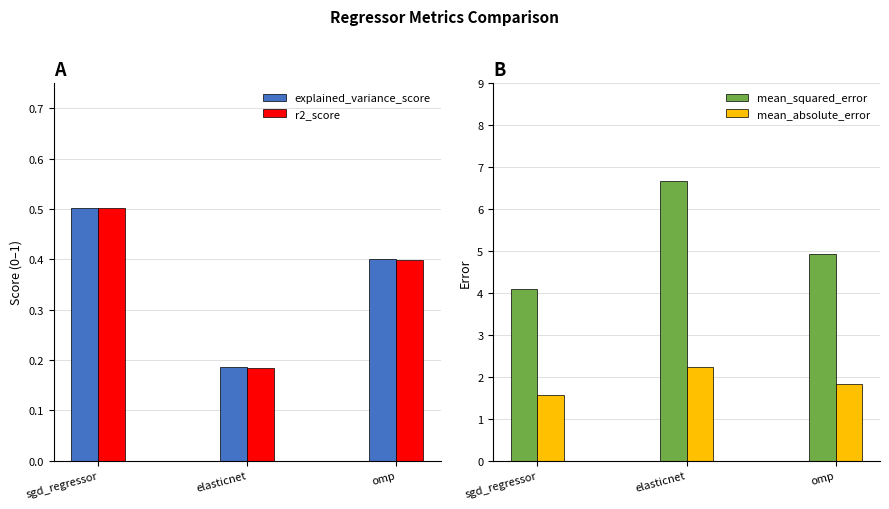

At which label is r2_score closest to 0?

elasticnet